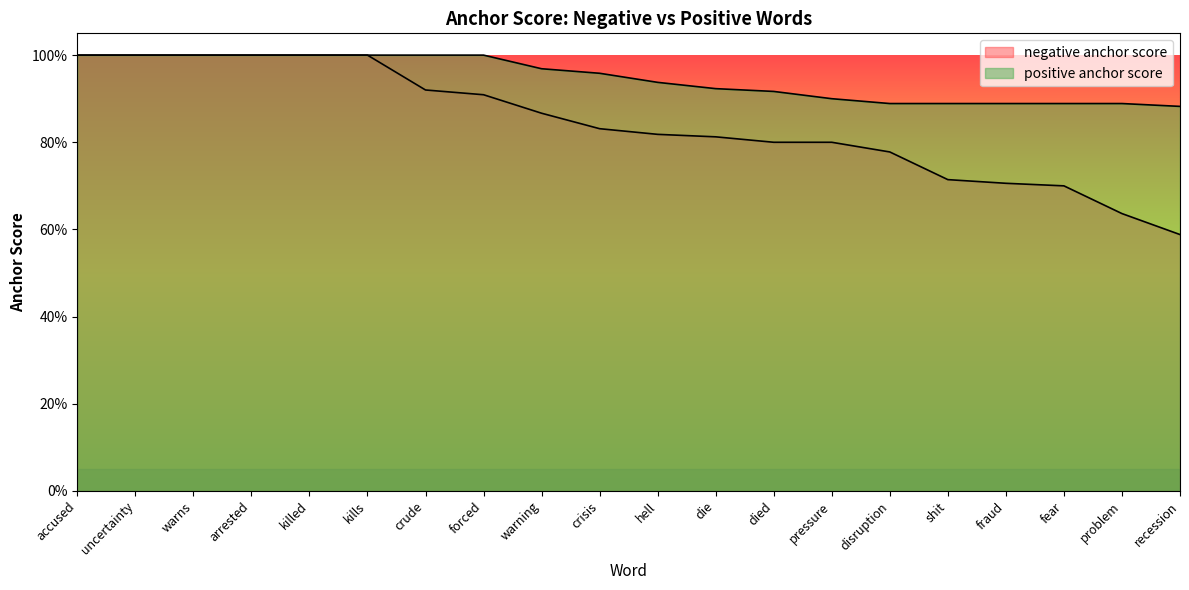

What is the sum of the negative anchor score values at pressure and crude?

1.7